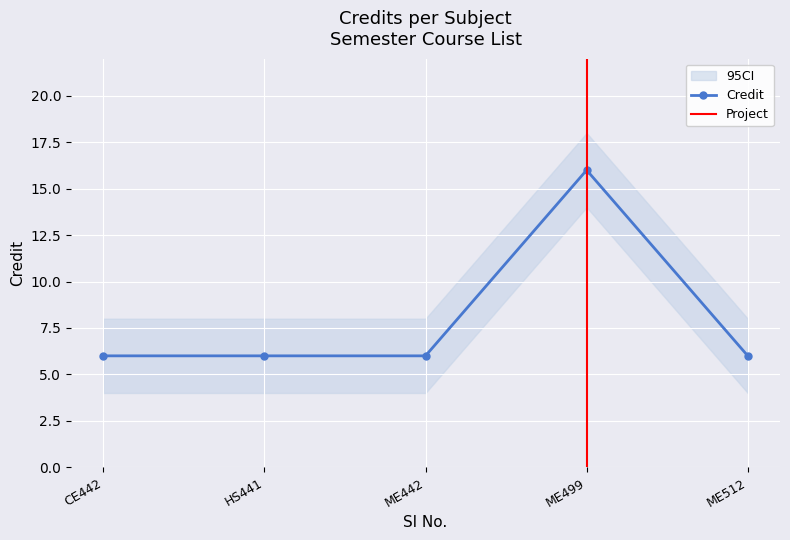

What is the value of the 4th point from the left?

16